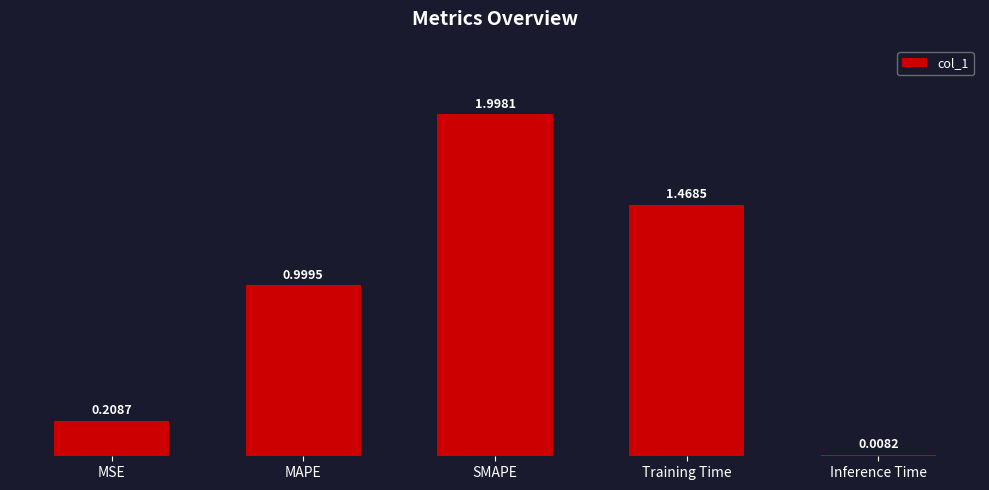

The chart shows a value of 0.7 at Training Time. True or false?

False